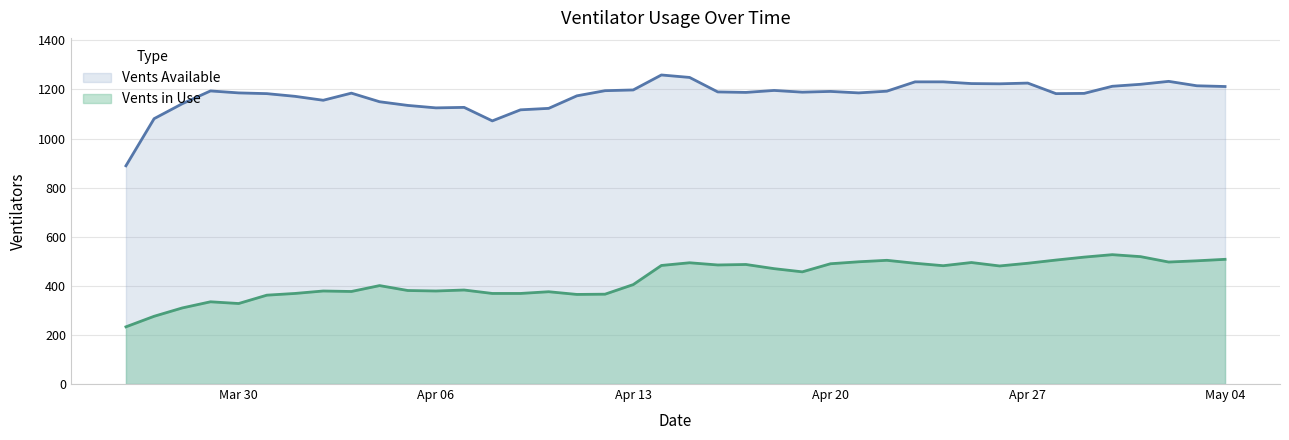

At how many categories does at least one series exceed 1250?

1